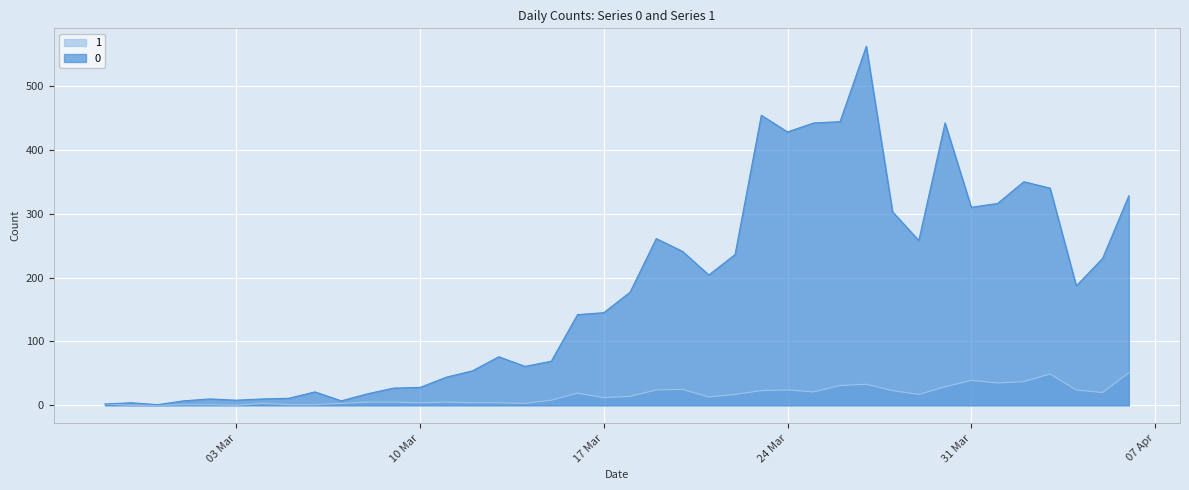

List the series in order of their peak value, highest first.

0, 1